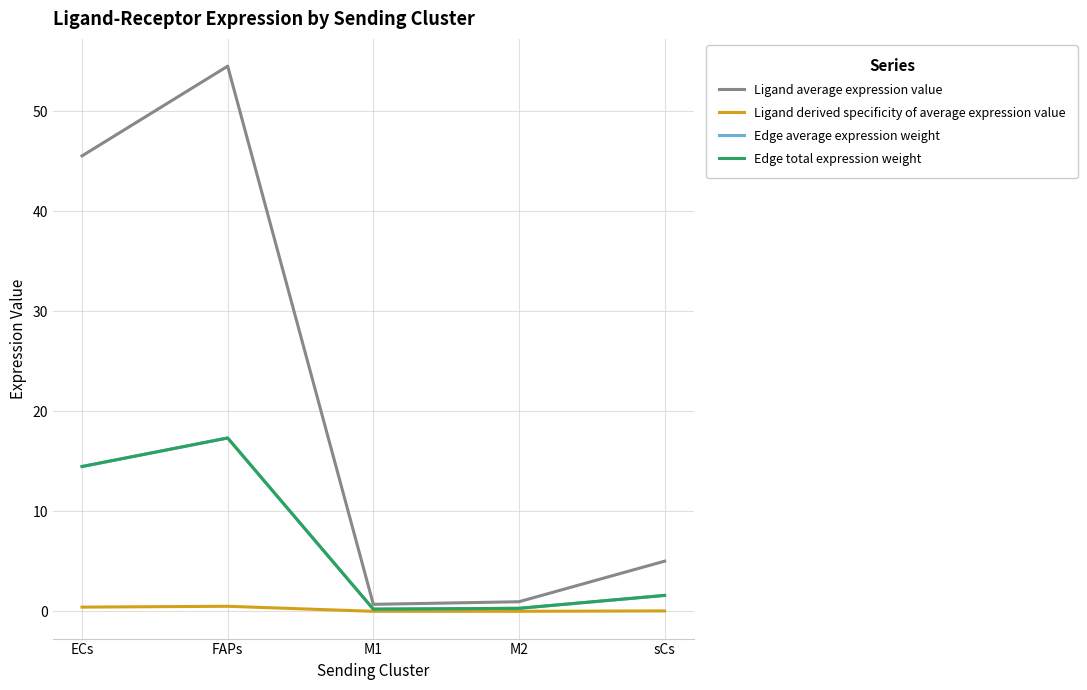

Is this an area chart (filled region under the line)?

No